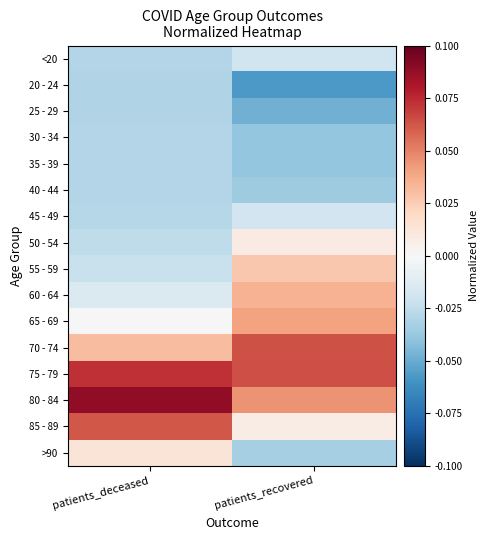

Reading left to right, list all the values displayed in this chart.

<20: patients_deceased=-0.0	patients_recovered=-0.0
20 - 24: patients_deceased=-0.0	patients_recovered=-0.1
25 - 29: patients_deceased=-0.0	patients_recovered=-0.0
30 - 34: patients_deceased=-0.0	patients_recovered=-0.0
35 - 39: patients_deceased=-0.0	patients_recovered=-0.0
40 - 44: patients_deceased=-0.0	patients_recovered=-0.0
45 - 49: patients_deceased=-0.0	patients_recovered=-0.0
50 - 54: patients_deceased=-0.0	patients_recovered=0.0
55 - 59: patients_deceased=-0.0	patients_recovered=0.0
60 - 64: patients_deceased=-0.0	patients_recovered=0.0
65 - 69: patients_deceased=0.0	patients_recovered=0.0
70 - 74: patients_deceased=0.0	patients_recovered=0.1
75 - 79: patients_deceased=0.1	patients_recovered=0.1
80 - 84: patients_deceased=0.1	patients_recovered=0.0
85 - 89: patients_deceased=0.1	patients_recovered=0.0
>90: patients_deceased=0.0	patients_recovered=-0.0